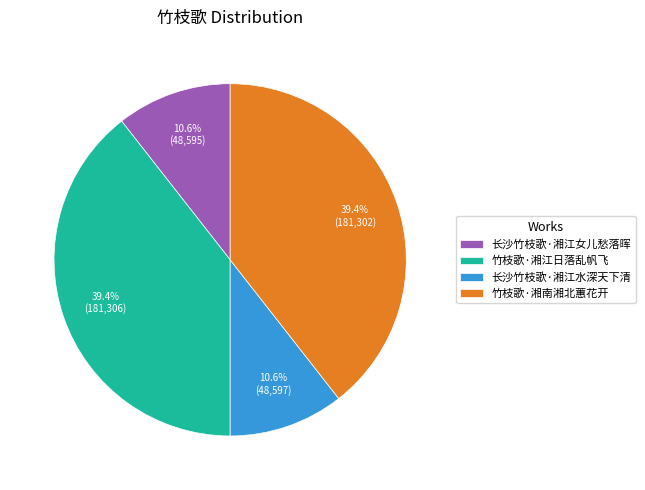

What percentage is the 竹枝歌·湘南湘北蕙花开 slice, to the nearest percent?

39%